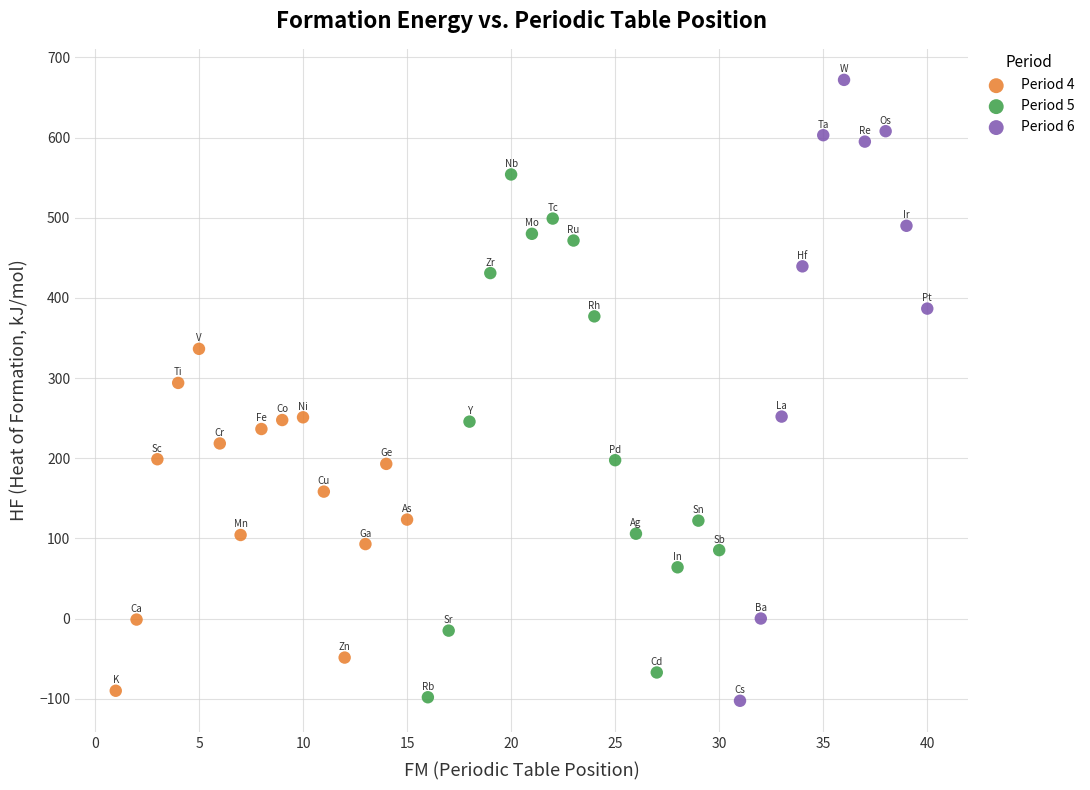

What are all the series names shown in the legend?

Period 4, Period 5, Period 6